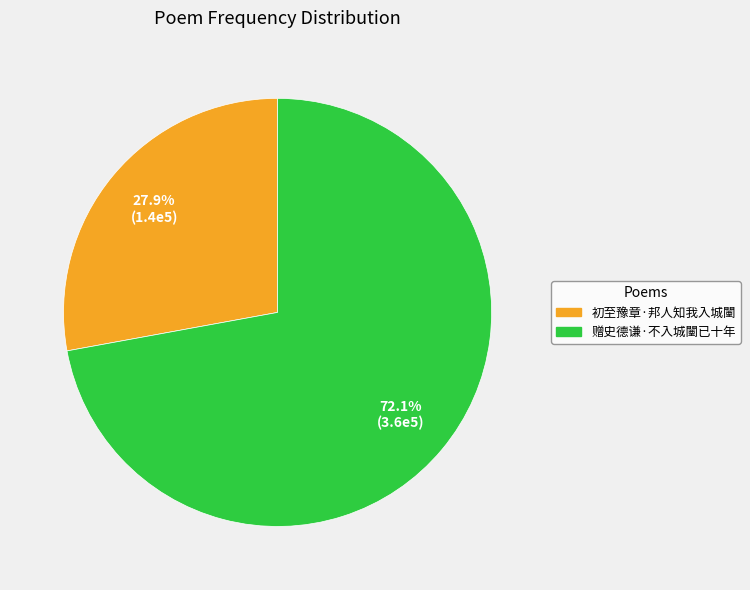

Rank the categories by value from lowest to highest.

初至豫章·邦人知我入城闉, 赠史德谦·不入城闉已十年